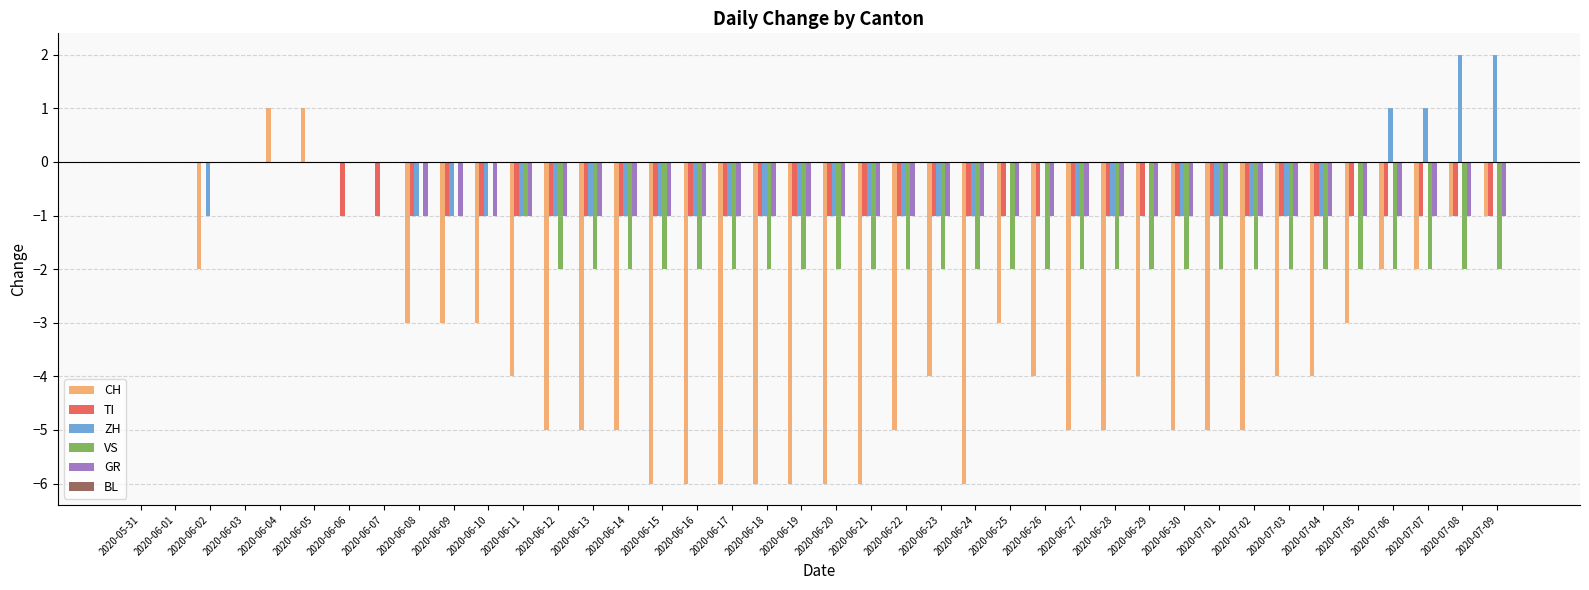

How many distinct data groups are displayed?

5